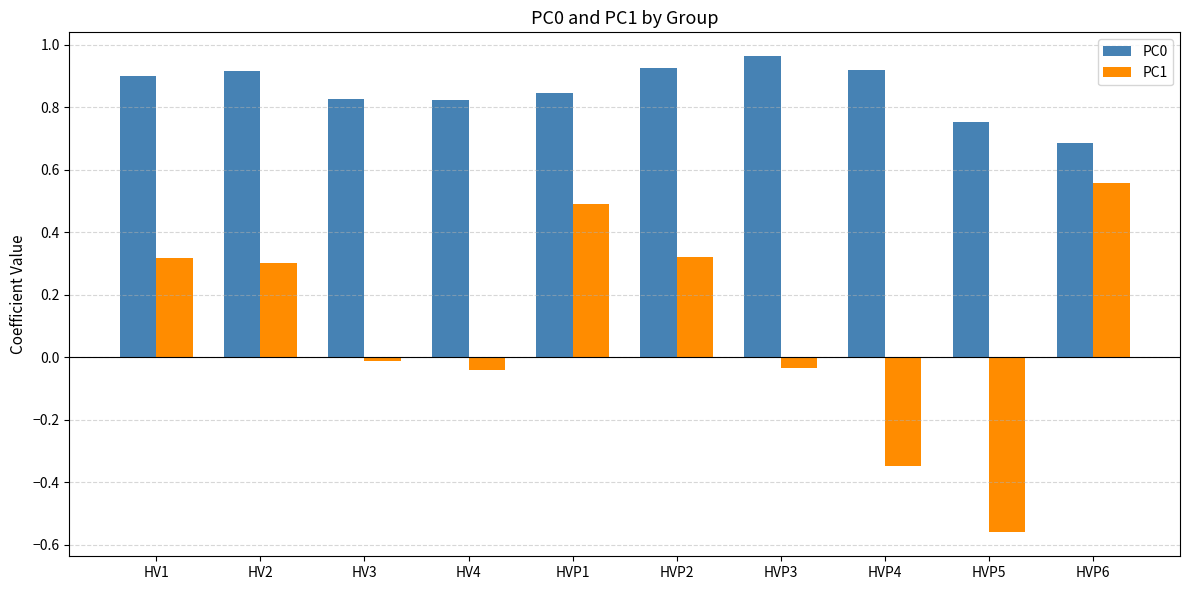

True or false: PC1 has a value of -0.8 at HVP5.

False